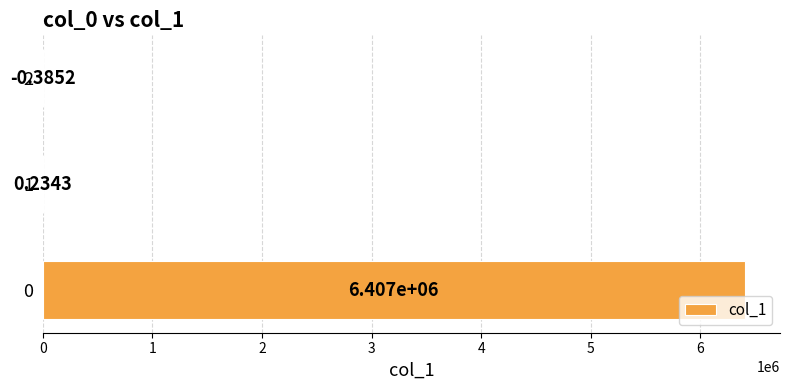

What is the sum of the values at 0 and 2?

6406862.6